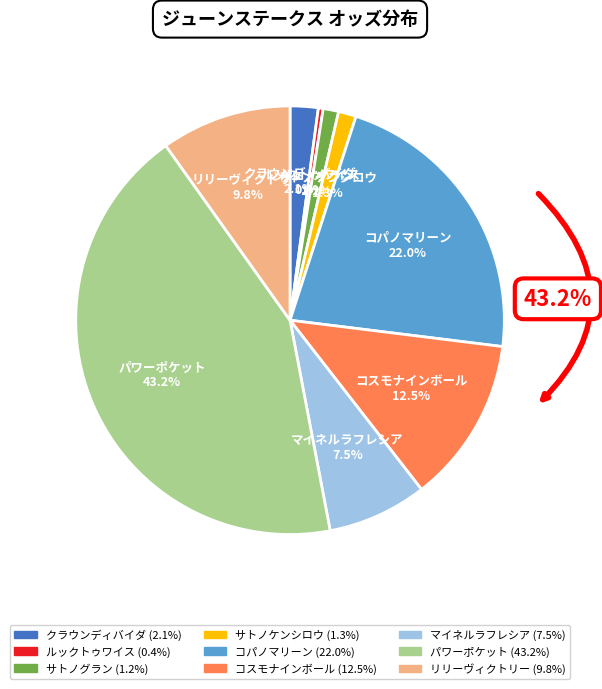

Does any single category account for the majority?

No